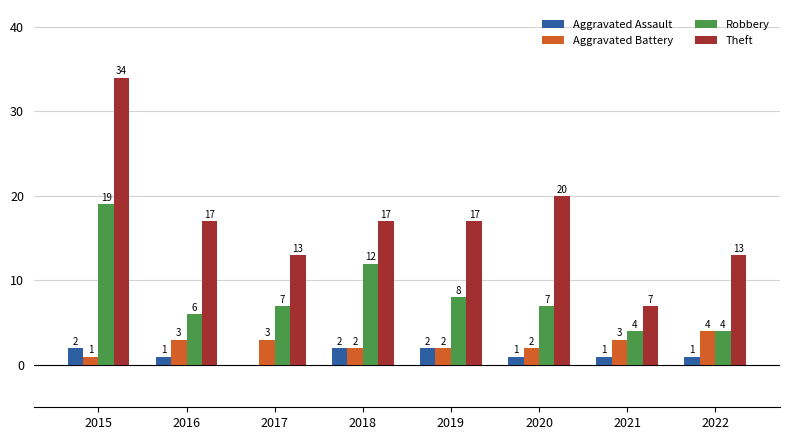

Reading left to right, what are all the values shown in this chart?

Aggravated Assault: 2015=2	2016=1	2017=0	2018=2	2019=2	2020=1	2021=1	2022=1
Aggravated Battery: 2015=1	2016=3	2017=3	2018=2	2019=2	2020=2	2021=3	2022=4
Robbery: 2015=19	2016=6	2017=7	2018=12	2019=8	2020=7	2021=4	2022=4
Theft: 2015=34	2016=17	2017=13	2018=17	2019=17	2020=20	2021=7	2022=13